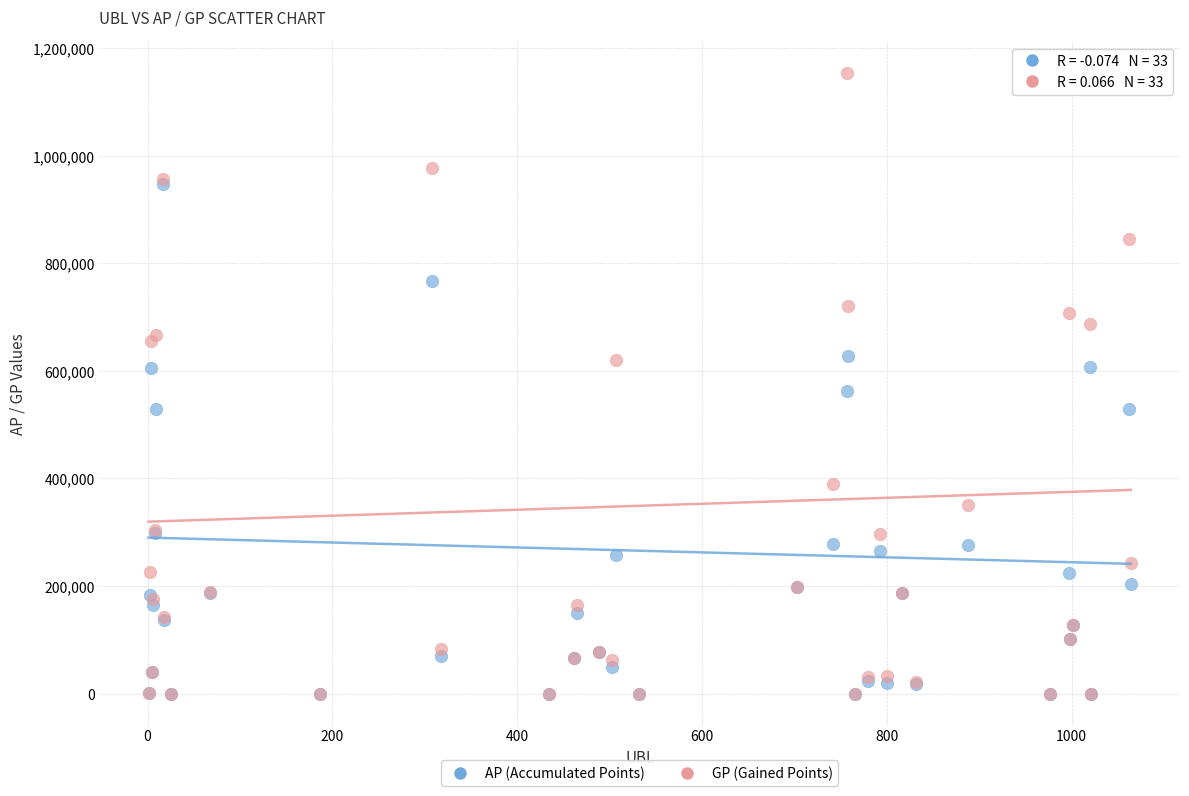

Across all series, what Y value is closest to 576974?

562409